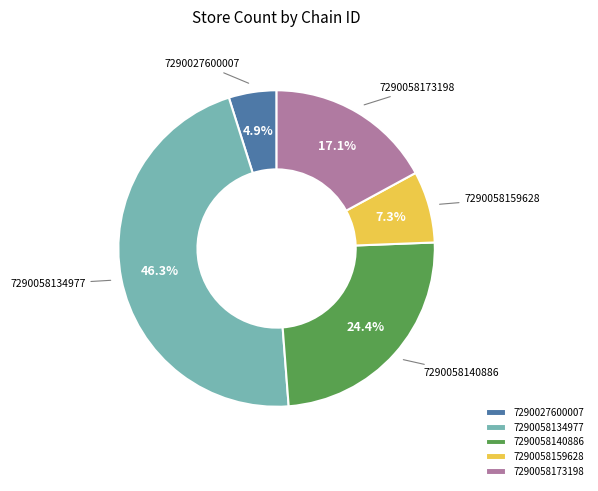

The 7290027600007 slice represents 5% of the pie. True or false?

True